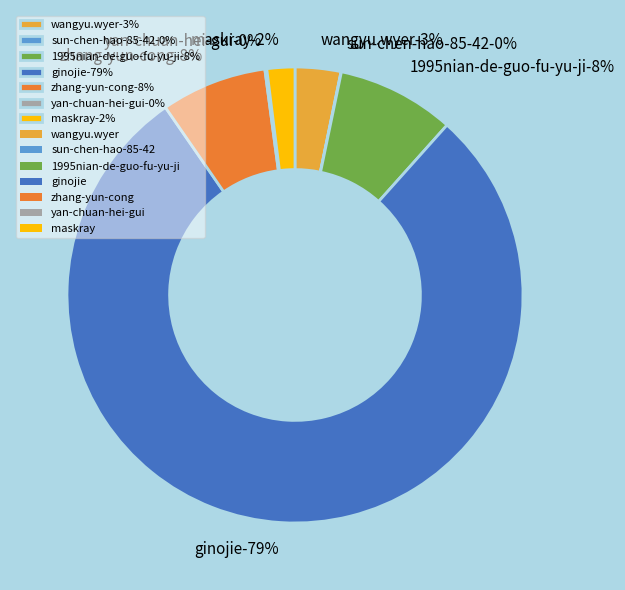

Which has a higher value, sun-chen-hao-85-42 or maskray?

maskray